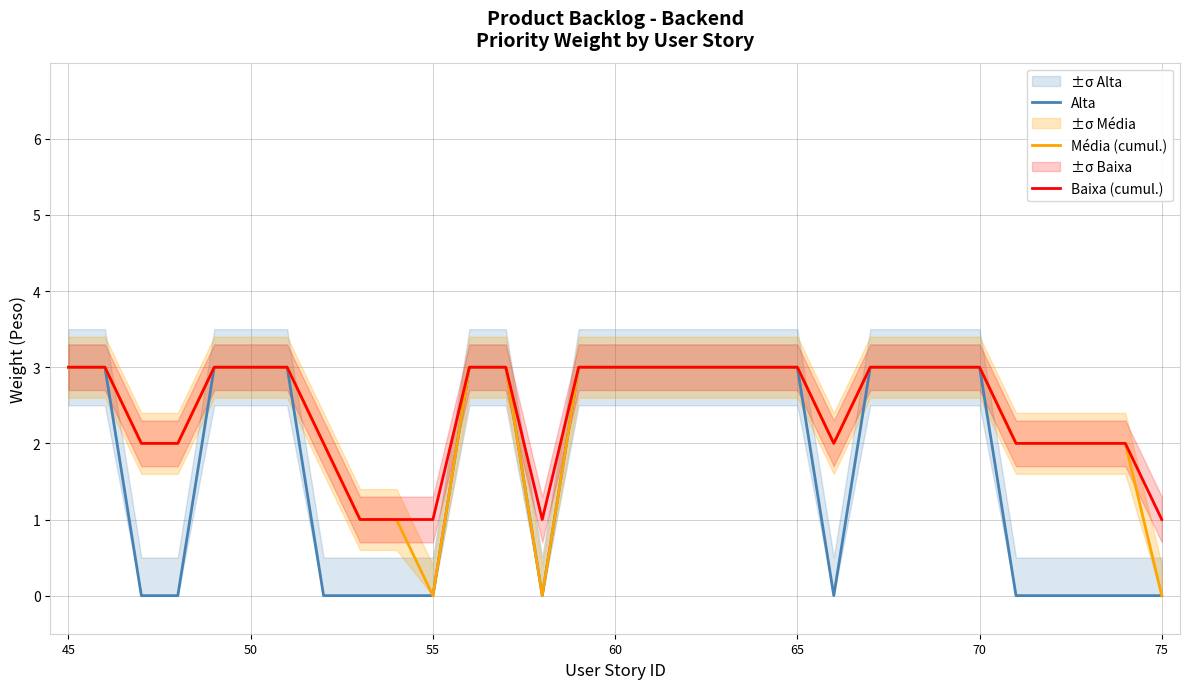

What is the highest value of the Alta series?

3